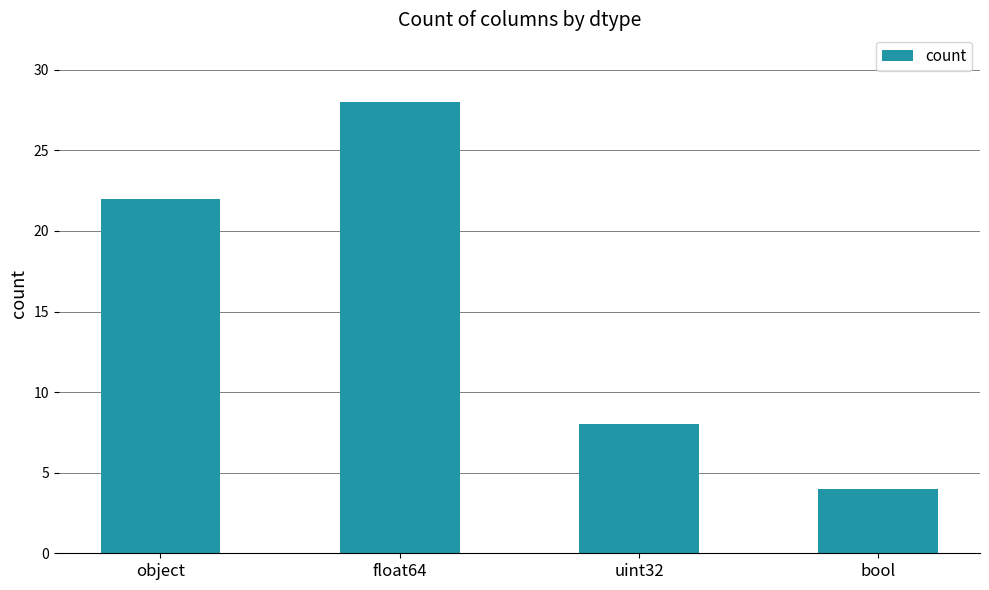

Between bool and float64, which is larger?

float64